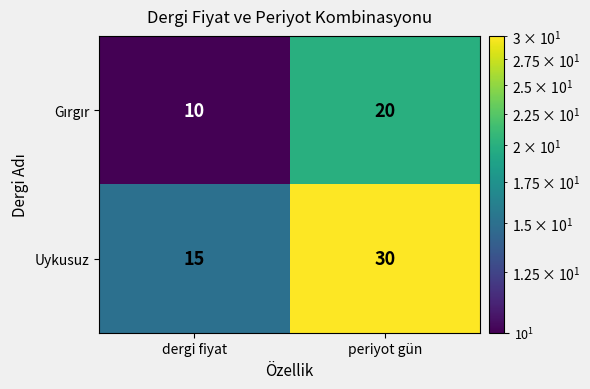

Where is Uykusuz nearest to the value 22?

dergi fiyat